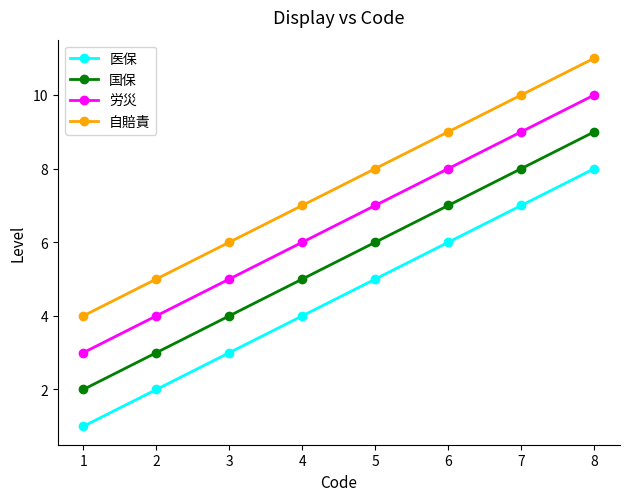

How many values in the 労災 series are below 7?

4